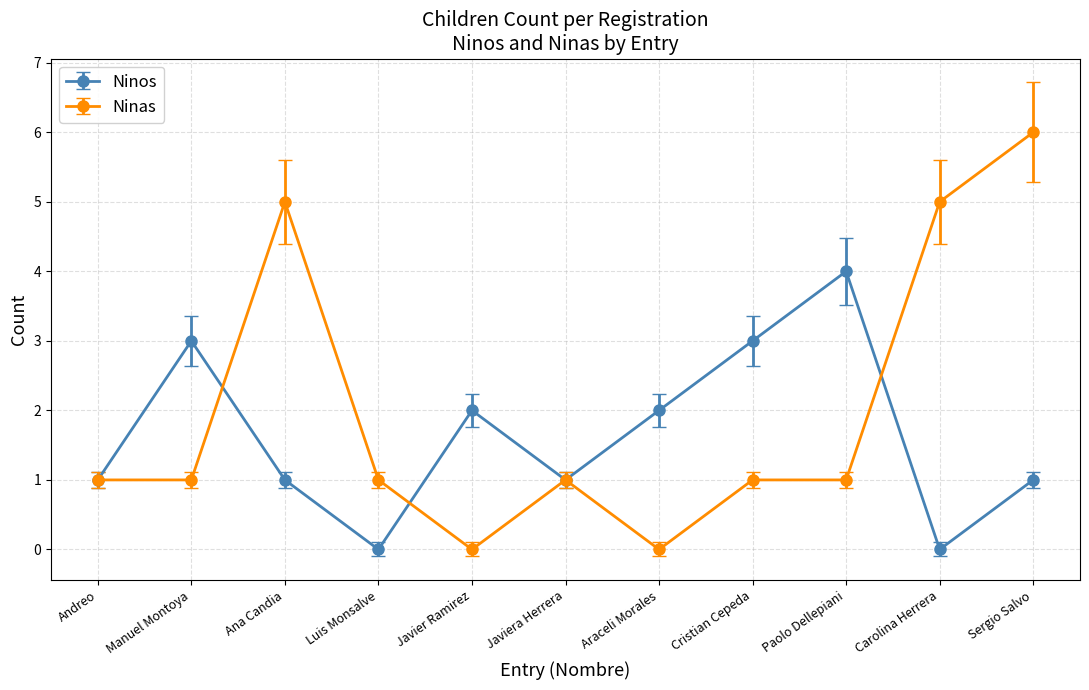

Is it true that Ninos equals 3 at Cristian Cepeda?

True